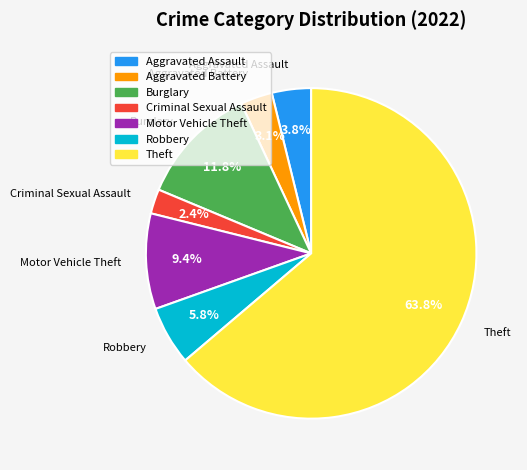

Rank the categories by value from lowest to highest.

Criminal Sexual Assault, Aggravated Battery, Aggravated Assault, Robbery, Motor Vehicle Theft, Burglary, Theft